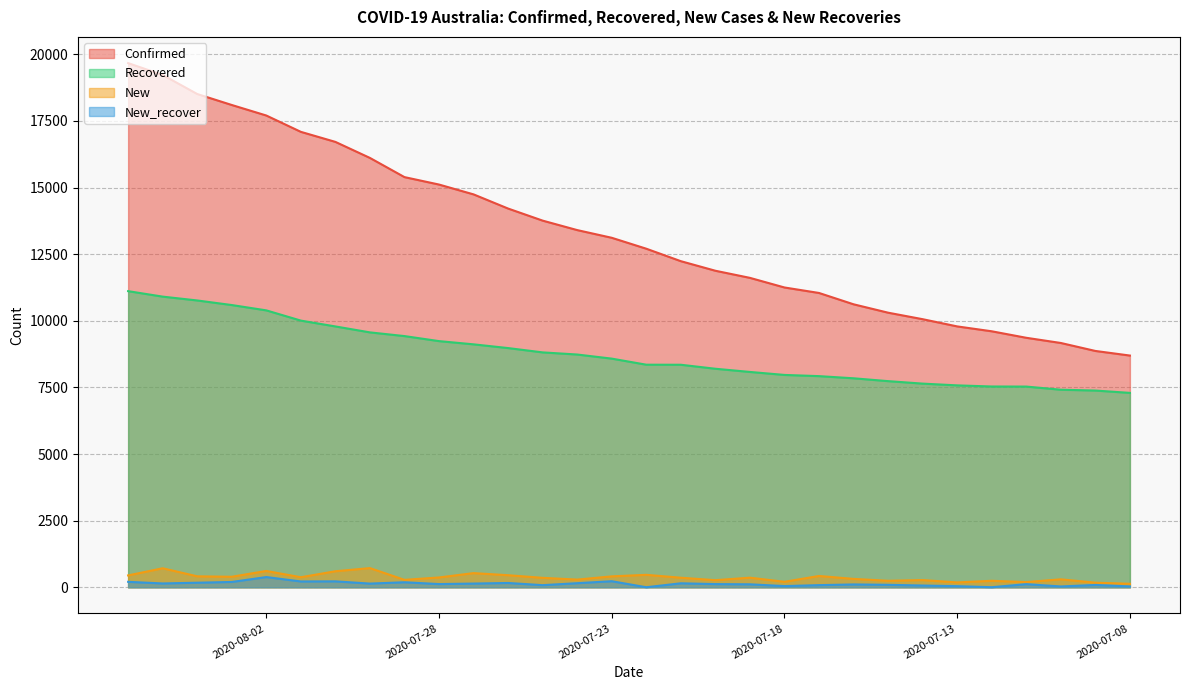

Between 2020-07-31 and 2020-07-17, which is larger?

2020-07-31